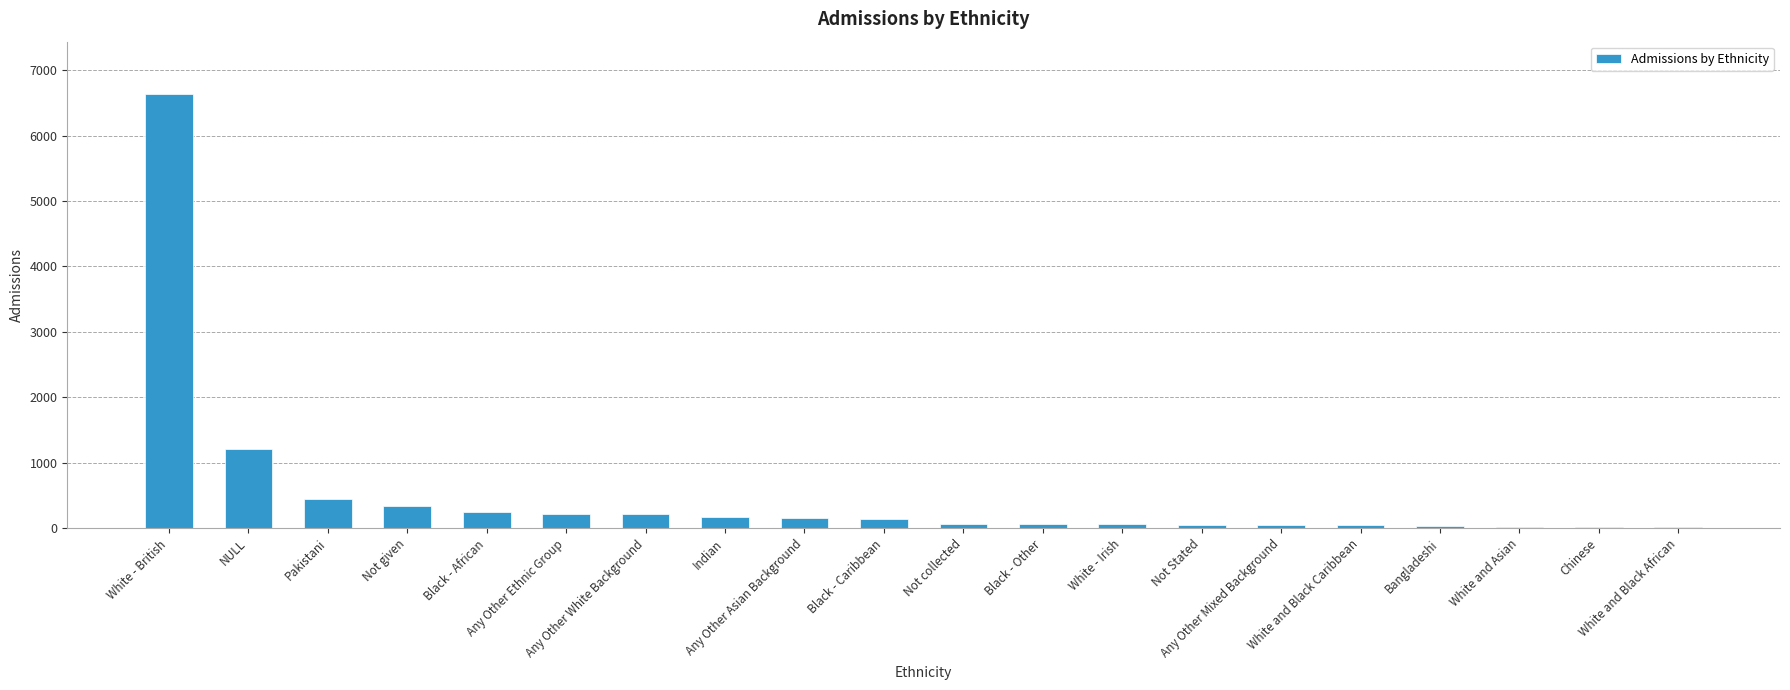

Between Not Stated and Any Other Ethnic Group, which is larger?

Any Other Ethnic Group